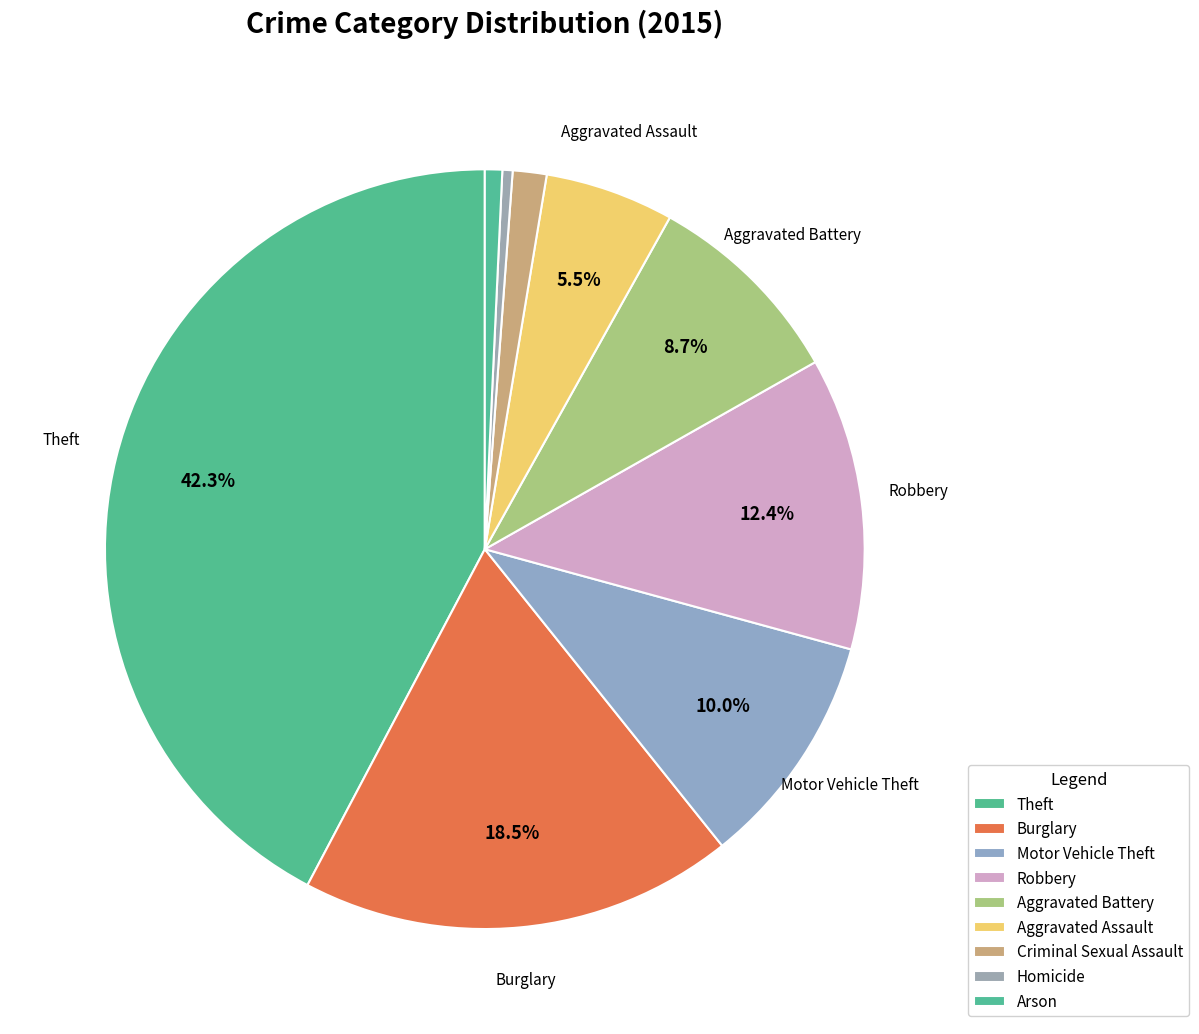

To the nearest percent, what is the average slice percentage?

11%